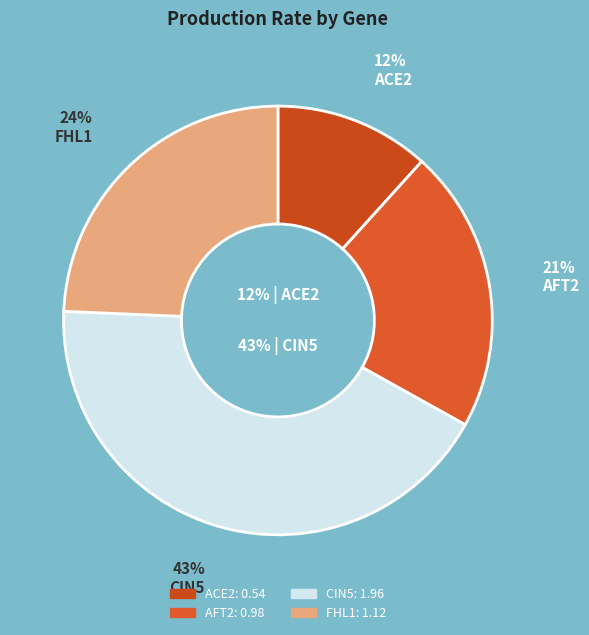

Is there a majority slice in this chart?

No